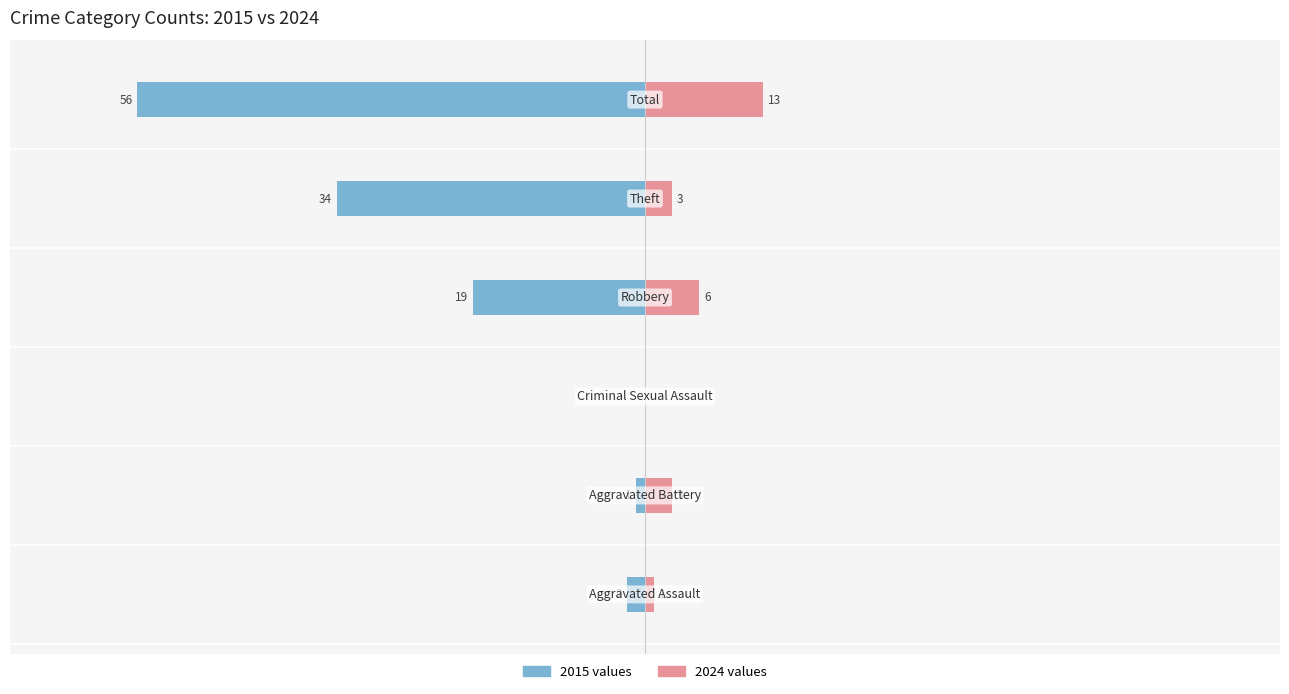

Reading left to right, list all the values displayed in this chart.

2015 values: -2	-1	0	-19	-34	-56
2024 values: 1	3	0	6	3	13